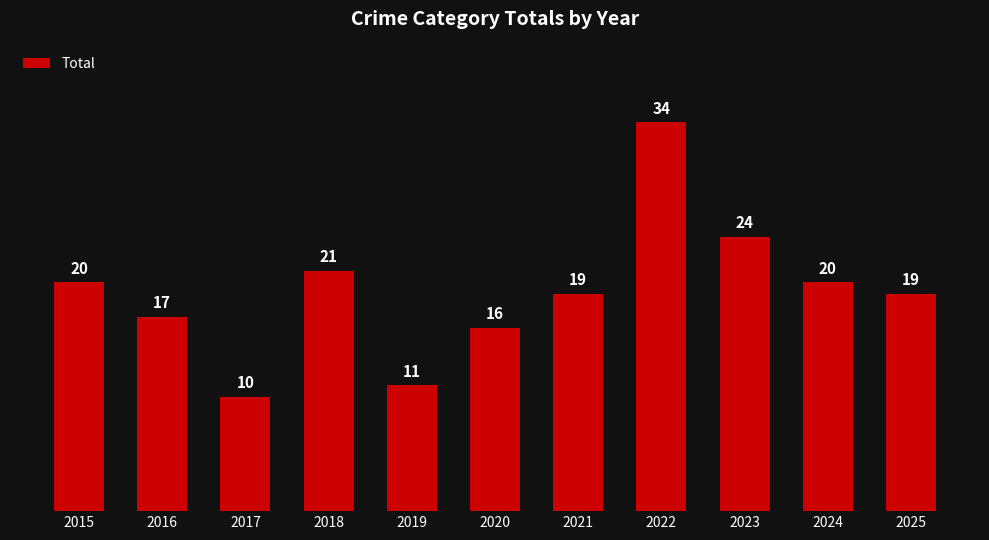

The value at 2024 is 7. True or false?

False